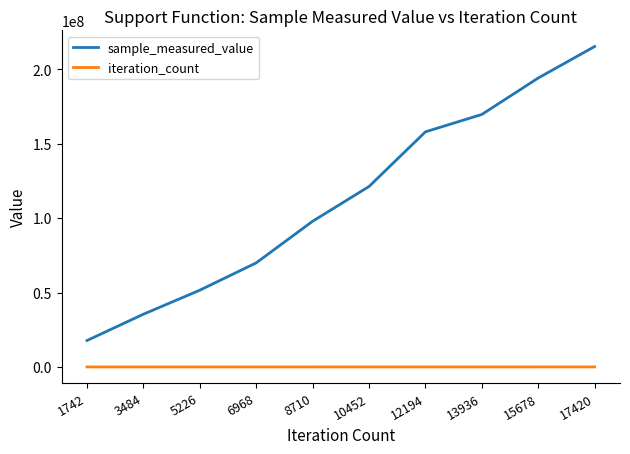

True or false: sample_measured_value and iteration_count cross at least once.

False